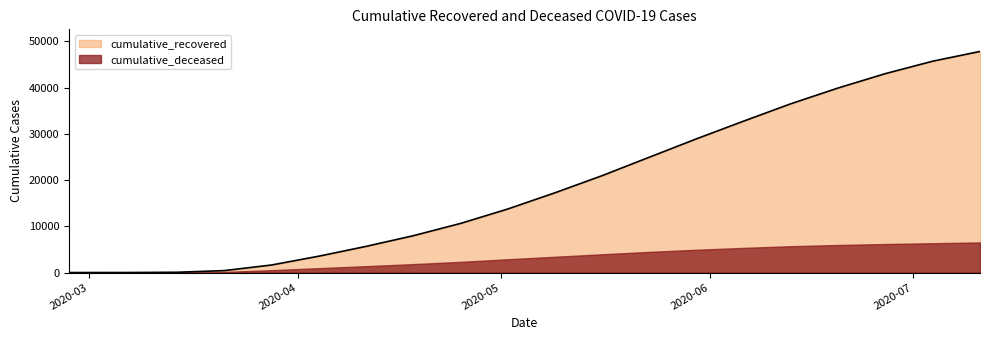

What is the smallest value displayed?

0